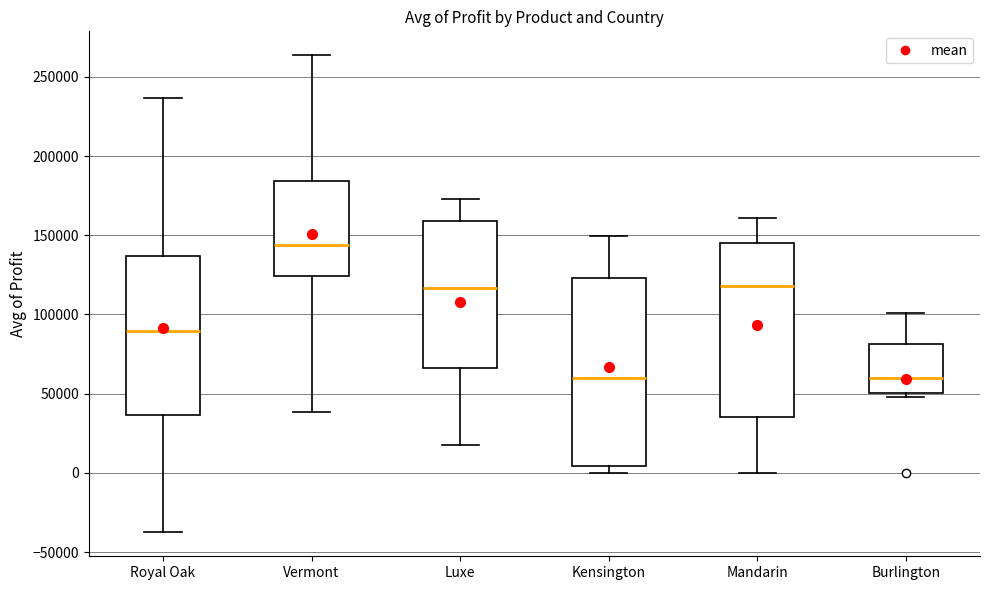

Comparing the boxes themselves (not the whiskers), which one is the tallest?

Kensington